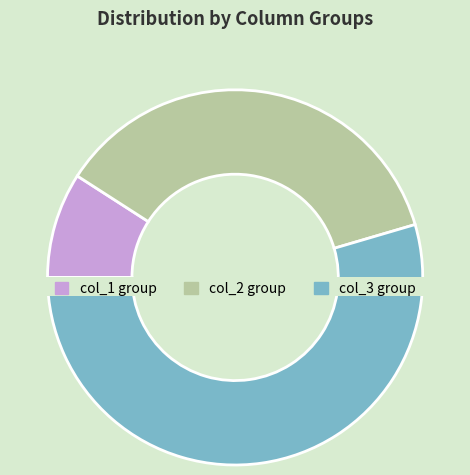

Which has a higher value, 1 or 2?

2